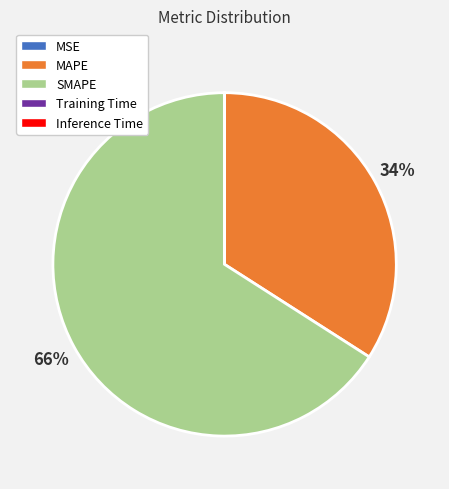

What is the ratio of the value at MAPE to the value at SMAPE?

0.5